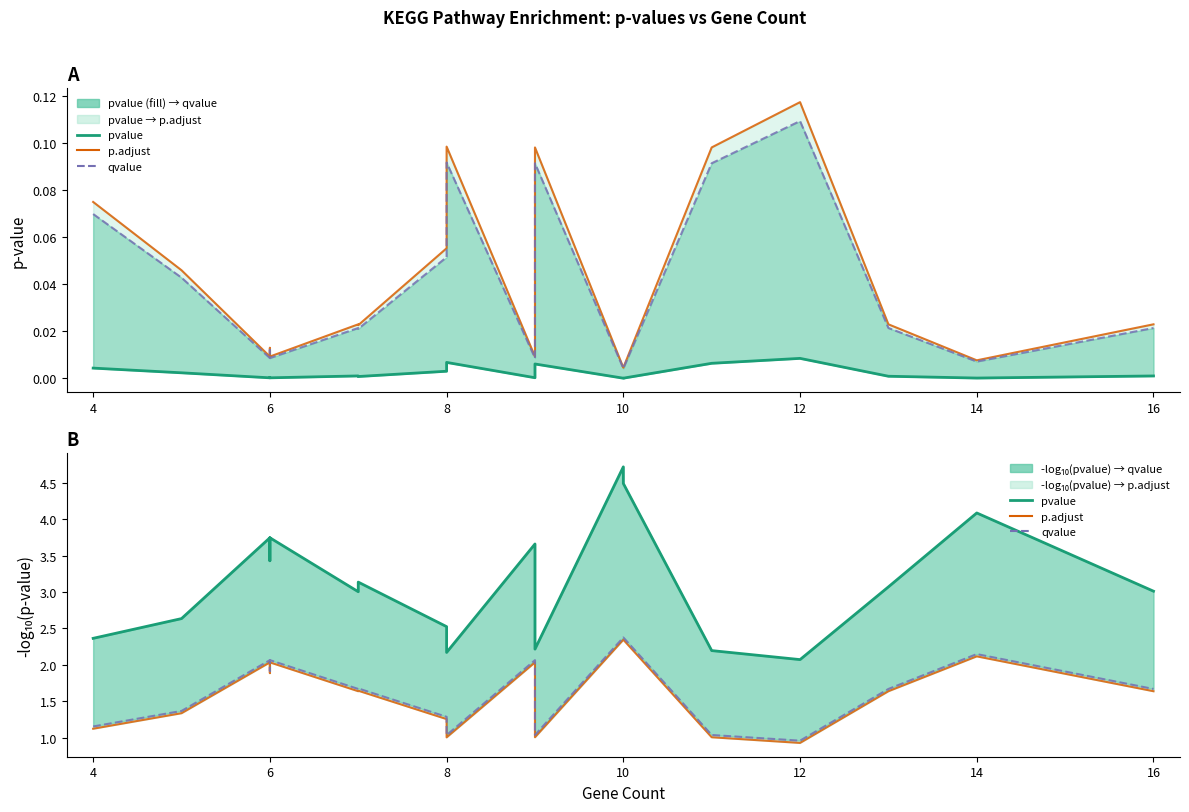

Which series has the largest total across all categories?

pvalue